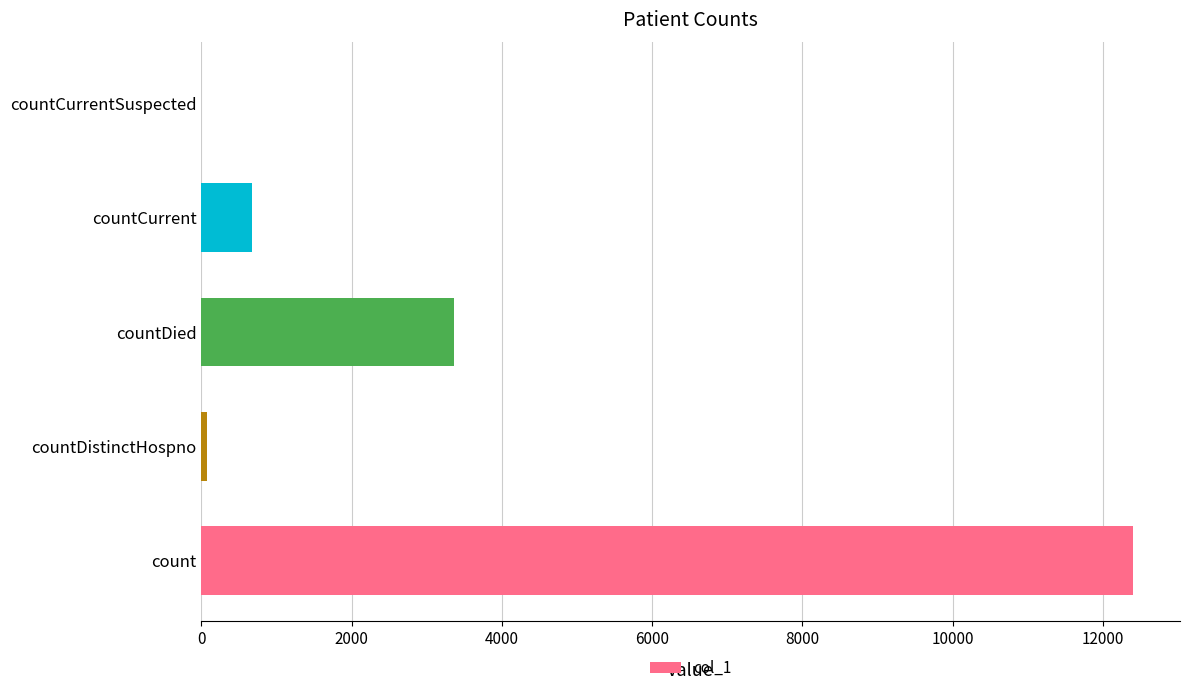

What is the sum of all values?

16517